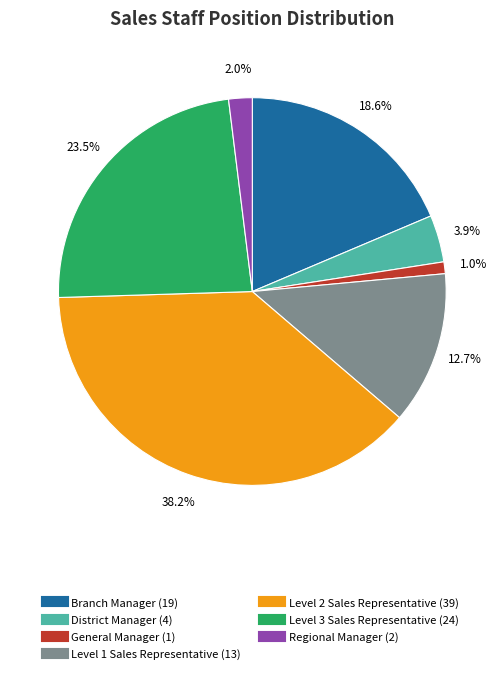

True or false: Level 2 Sales Representative accounts for 29% of the total.

False